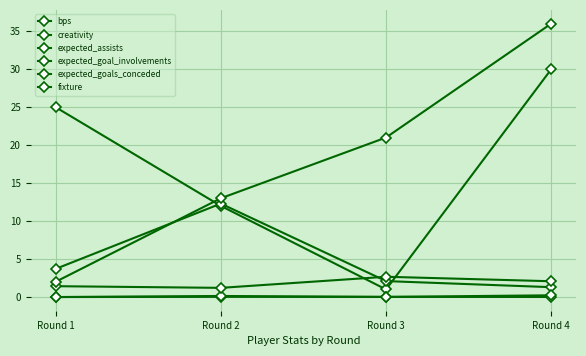

Does the chart have visible grid lines?

Yes